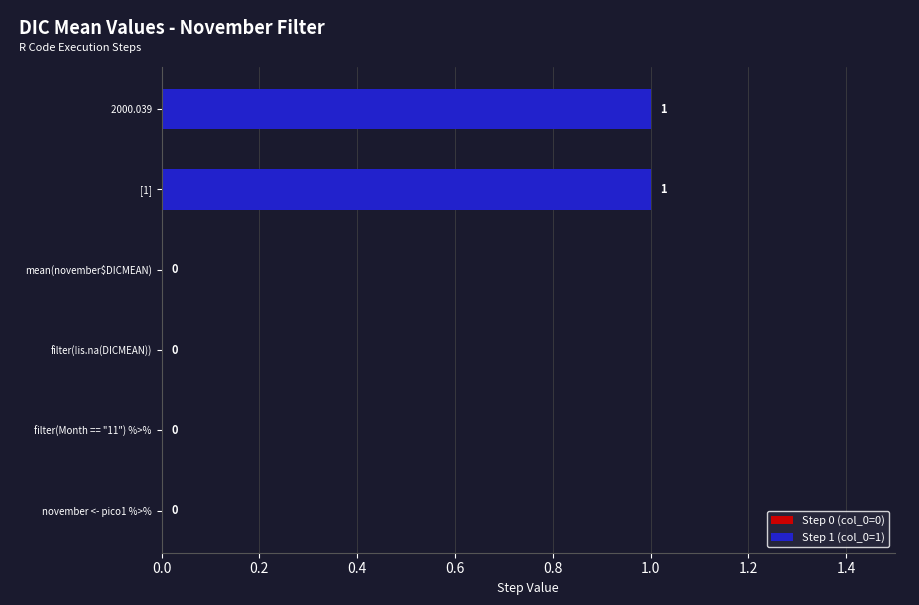

What is the change in value from filter(Month == "11") %>% to  2000.039?

+1